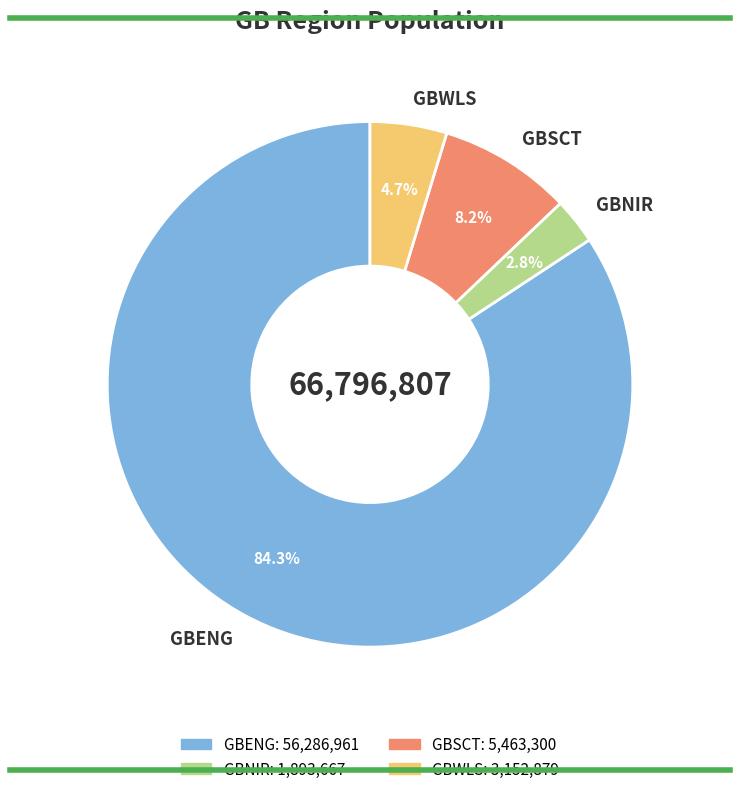

The GBSCT slice represents 14% of the pie. True or false?

False